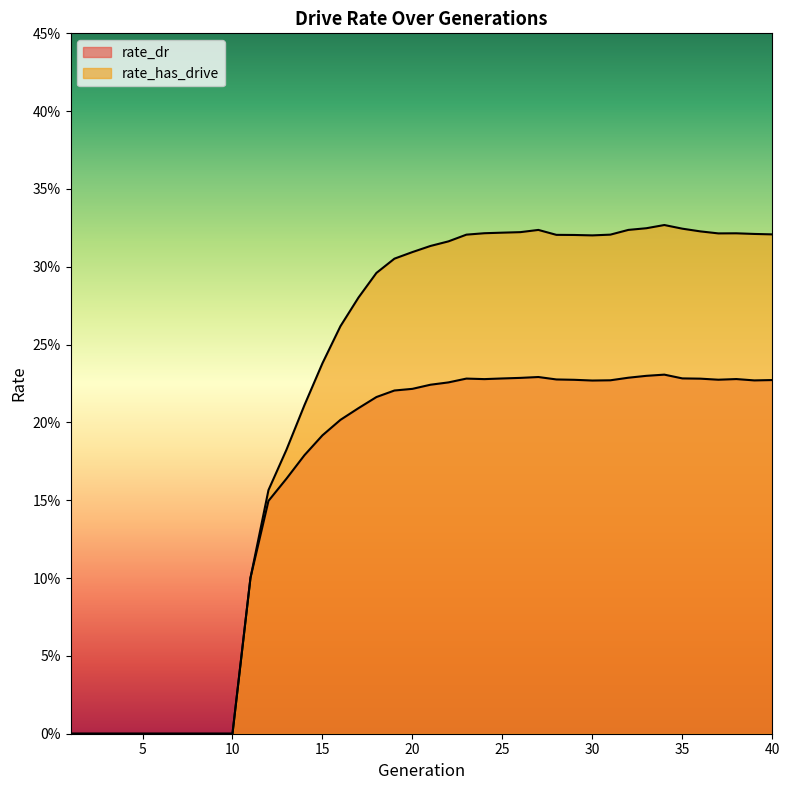

Is the value of rate_has_drive at 39 greater than the value of rate_dr at 4?

Yes